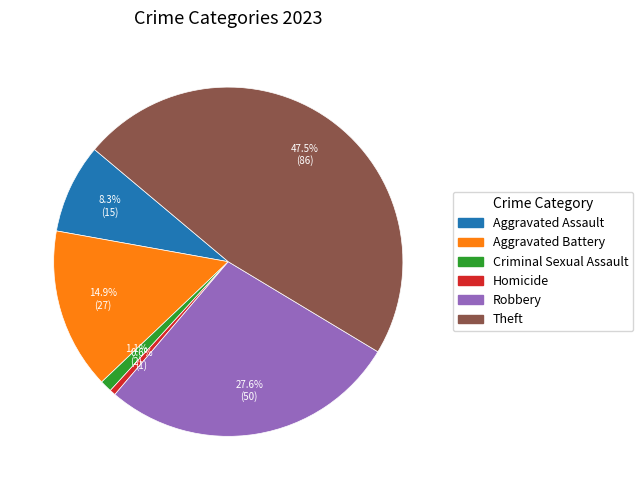

What is the largest slice in the pie chart?

Theft